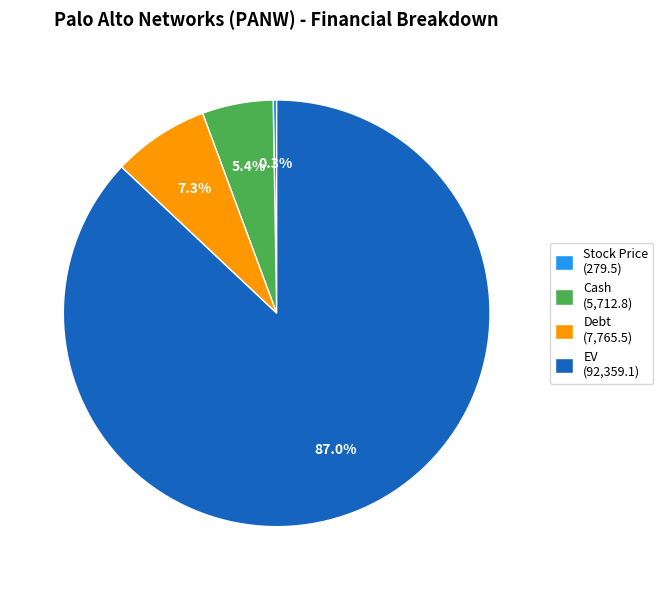

Do Cash and Debt together represent more than half of the pie?

No